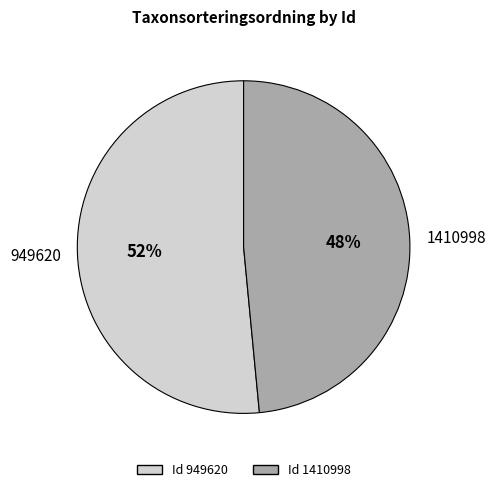

What is the ratio of the value at 1410998 to the value at 949620?

0.9